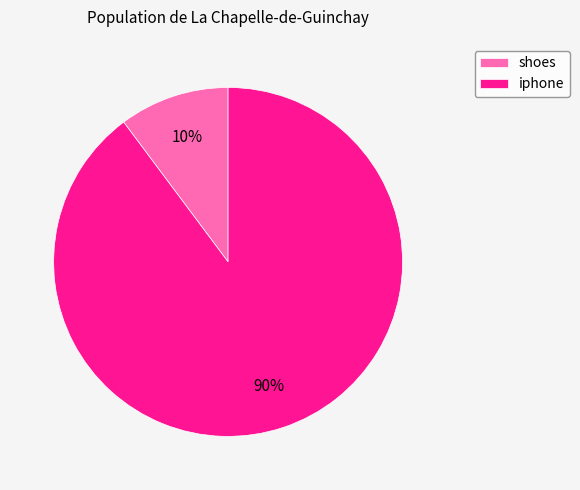

True or false: shoes accounts for 1% of the total.

False